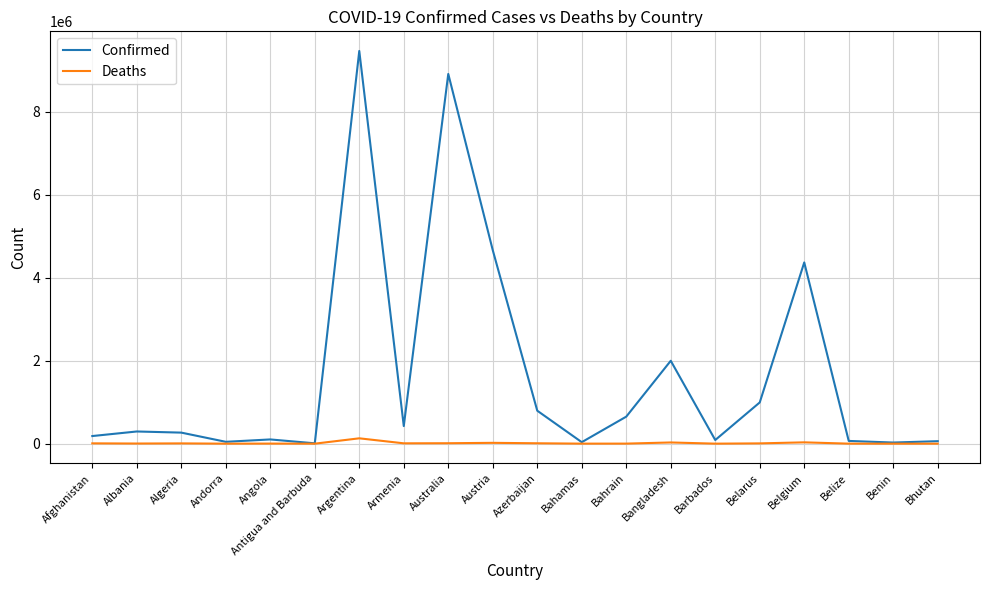

What is the difference between the Confirmed values at Andorra and Algeria?

221481